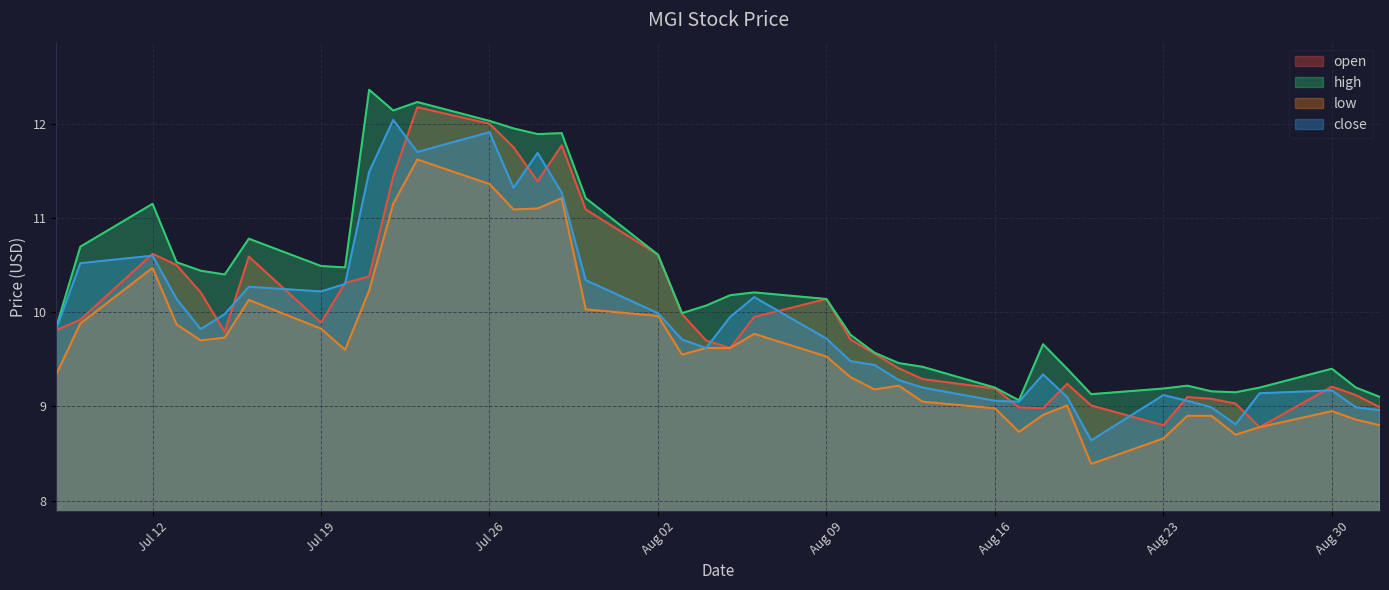

Rank the series at 2021-09-01 from highest to lowest value.

high, open, close, low